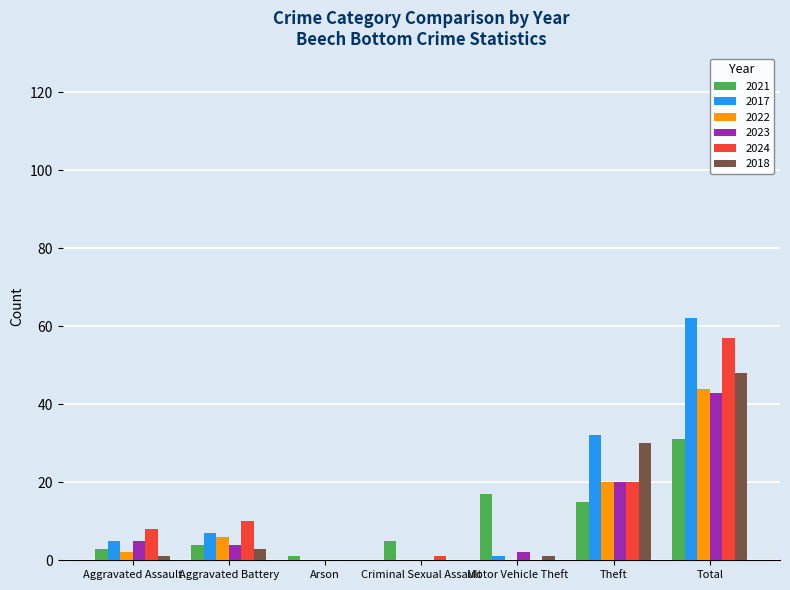

Reading left to right, transcribe all the data shown in this chart.

2021: Aggravated Assault=3	Aggravated Battery=4	Arson=1	Criminal Sexual Assault=5	Motor Vehicle Theft=17	Theft=15	Total=31
2017: Aggravated Assault=5	Aggravated Battery=7	Arson=0	Criminal Sexual Assault=0	Motor Vehicle Theft=1	Theft=32	Total=62
2022: Aggravated Assault=2	Aggravated Battery=6	Arson=0	Criminal Sexual Assault=0	Motor Vehicle Theft=0	Theft=20	Total=44
2023: Aggravated Assault=5	Aggravated Battery=4	Arson=0	Criminal Sexual Assault=0	Motor Vehicle Theft=2	Theft=20	Total=43
2024: Aggravated Assault=8	Aggravated Battery=10	Arson=0	Criminal Sexual Assault=1	Motor Vehicle Theft=0	Theft=20	Total=57
2018: Aggravated Assault=1	Aggravated Battery=3	Arson=0	Criminal Sexual Assault=0	Motor Vehicle Theft=1	Theft=30	Total=48